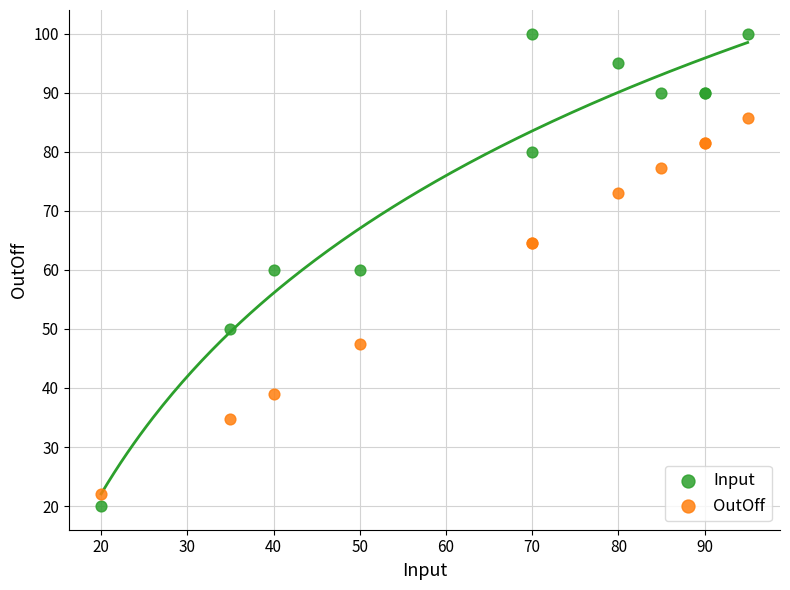

What are all the series names shown in the legend?

Input, OutOff